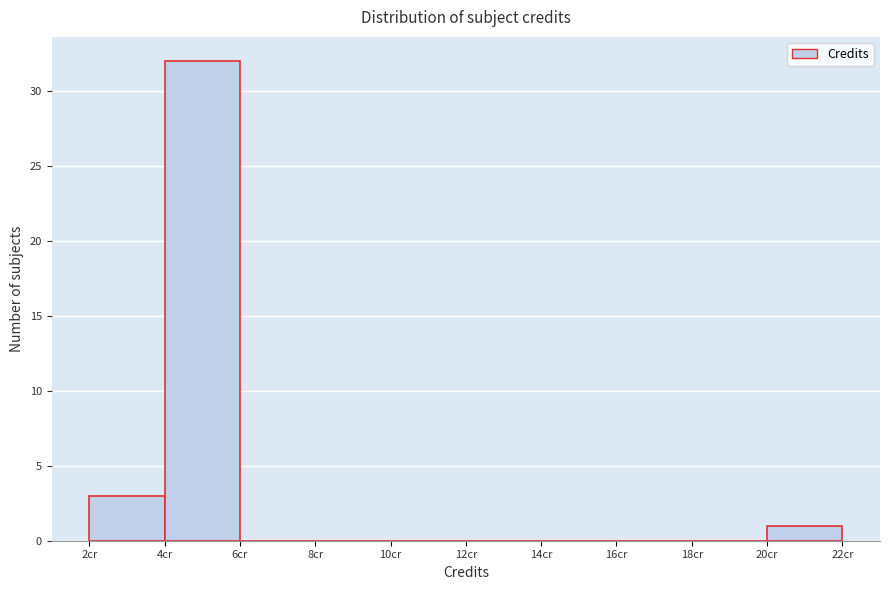

Which range on the x-axis has the tallest bar?

4 to 6